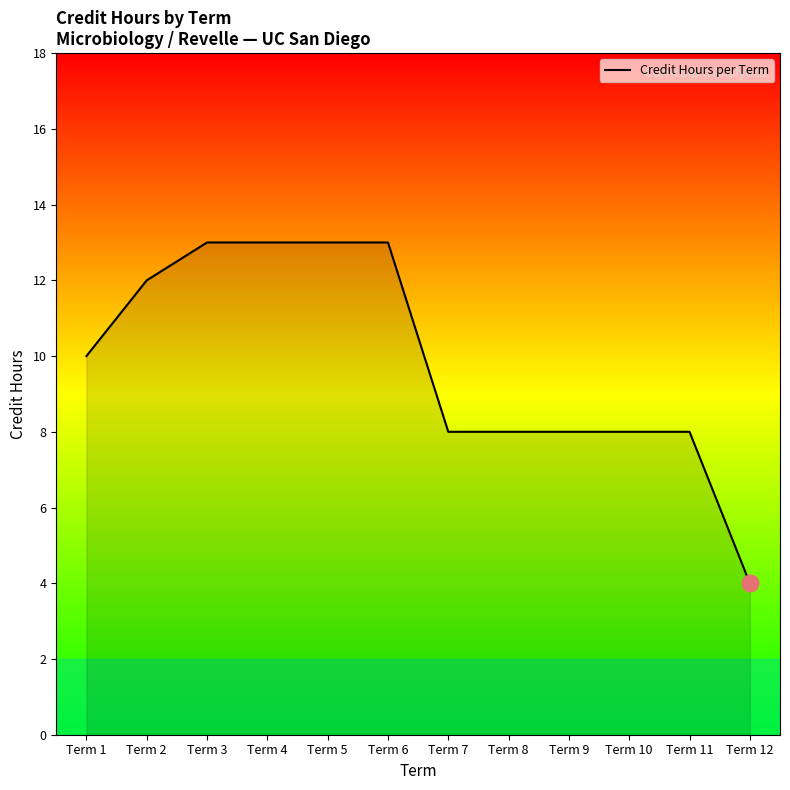

How many lines are shown in the chart?

1